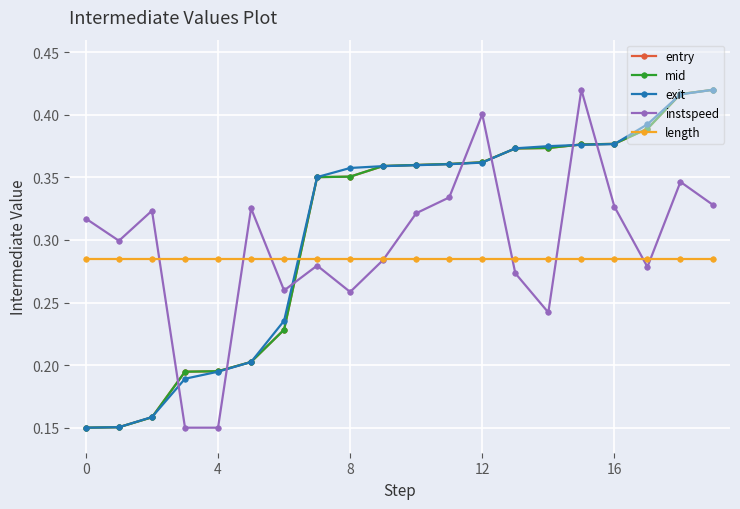

How many mid values are between 0 and 1?

20